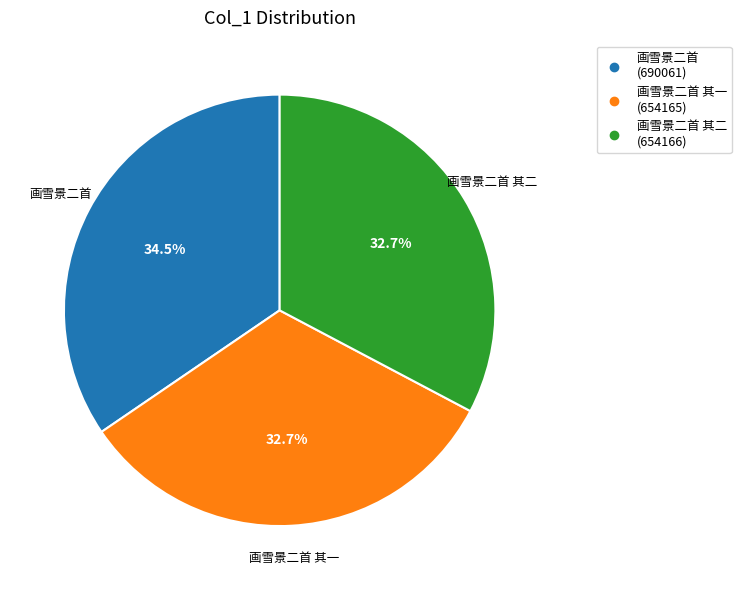

How many segments does this pie chart have?

3